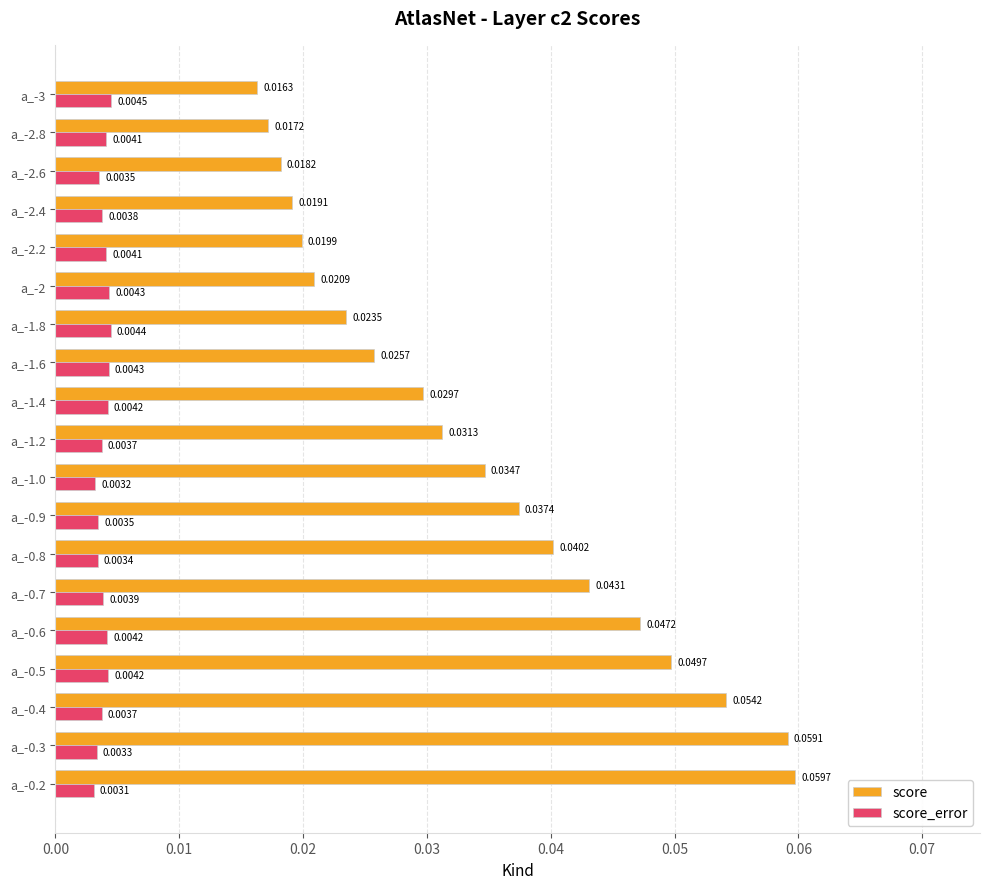

Which series has the largest range (max minus min)?

score